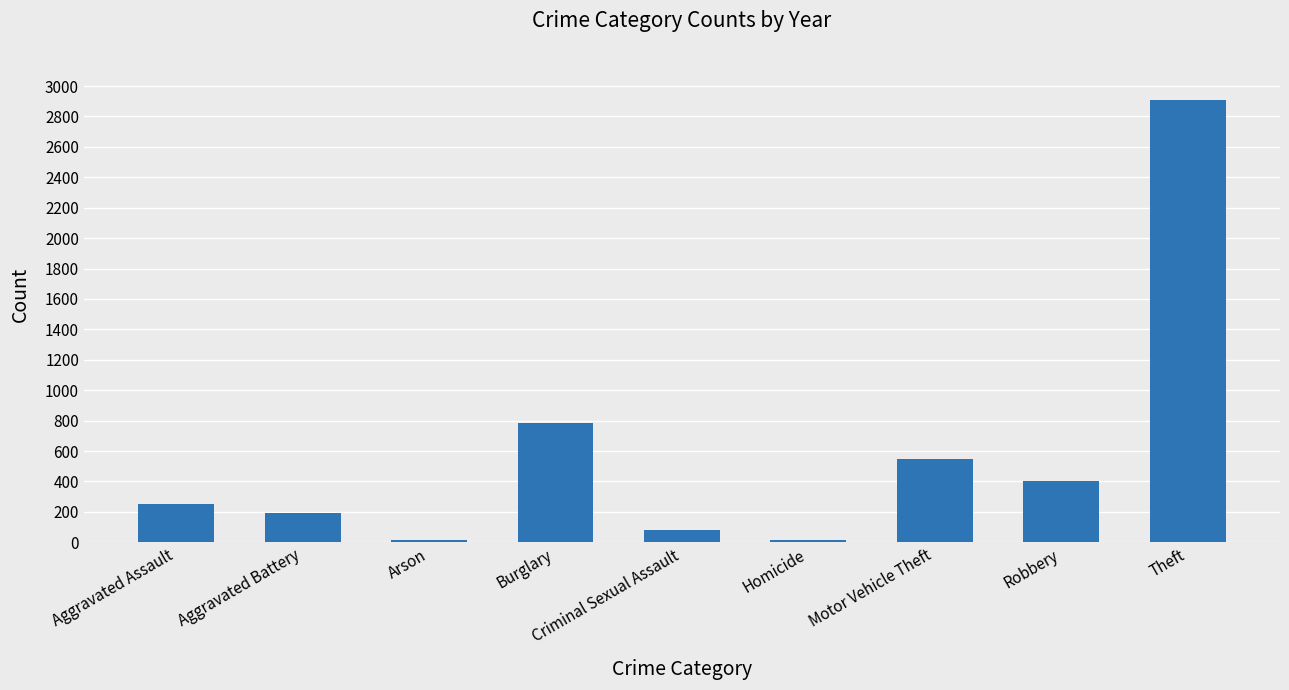

At which category does the chart reach its peak across all series?

Theft